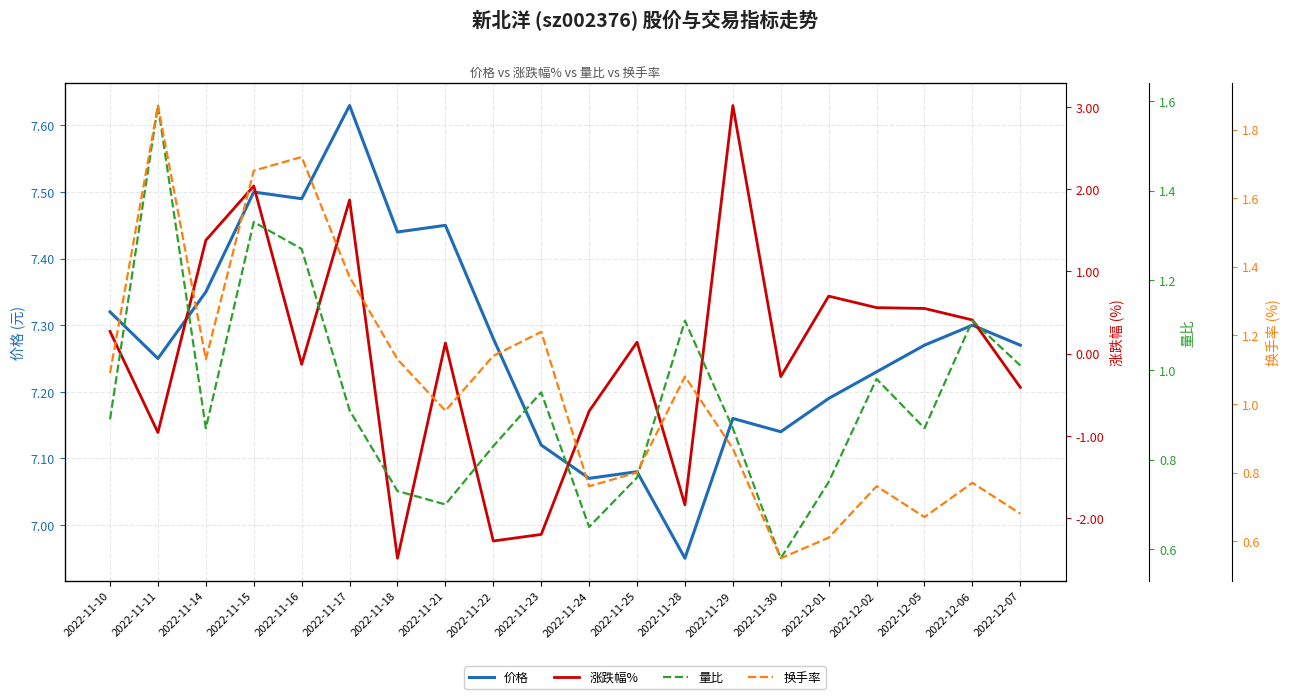

Between 2022-11-10 and 2022-11-11, which series saw the biggest shift?

涨跌幅%